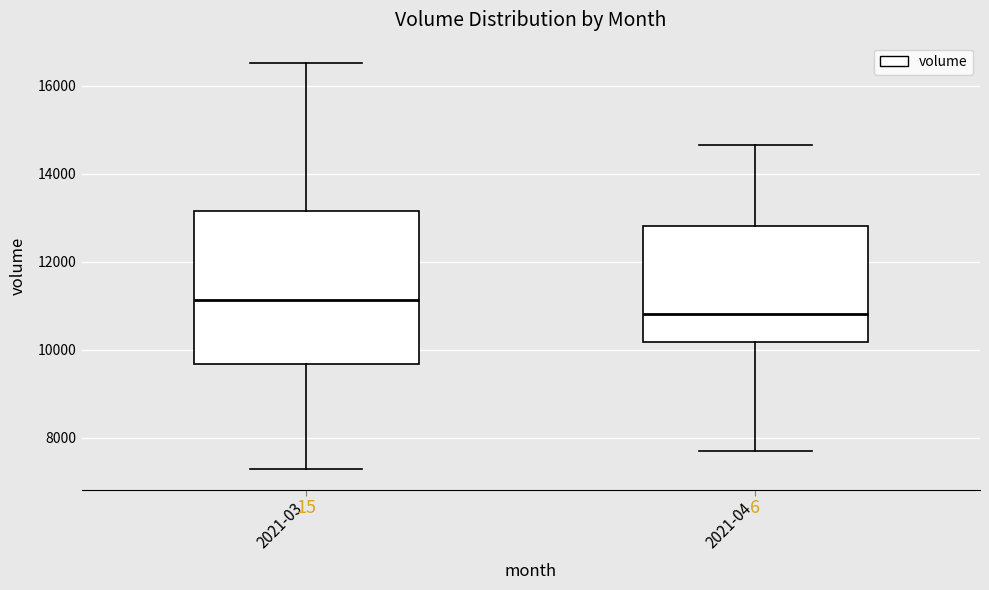

Which box is the tallest, from its lower edge to its upper edge?

2021-03